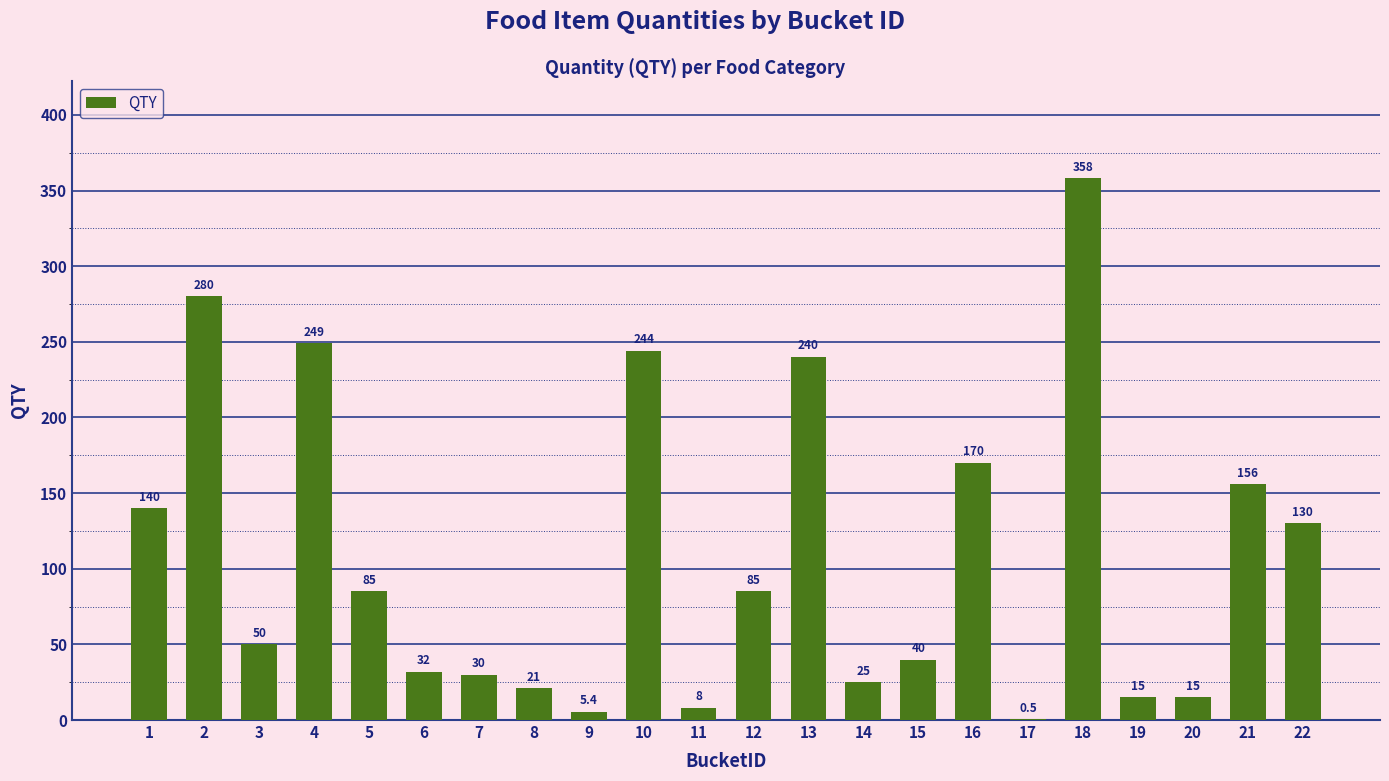

The chart shows a value of 94.8 at 1. True or false?

False